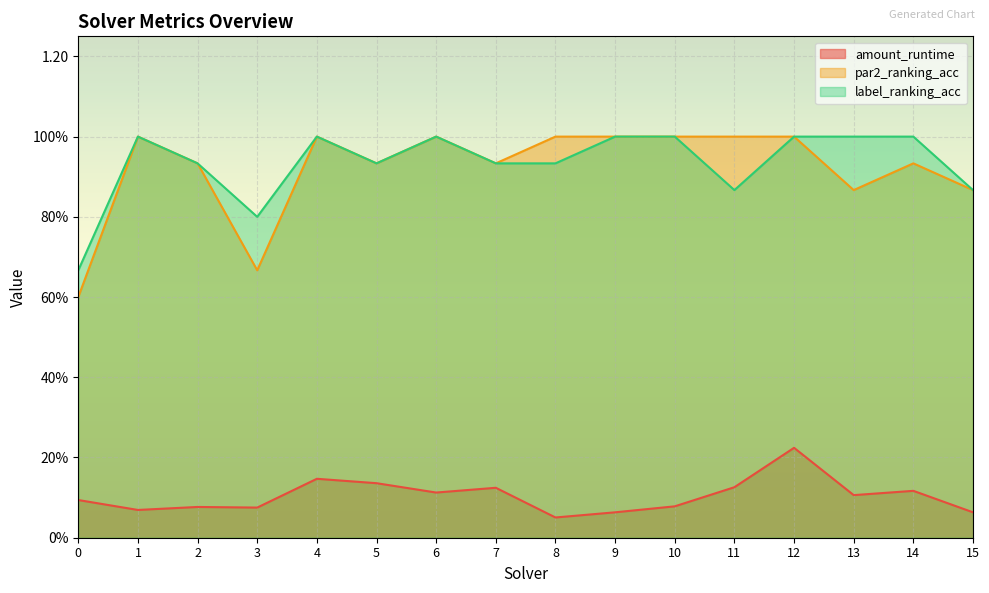

What is the total value across all series at 5?

2.0